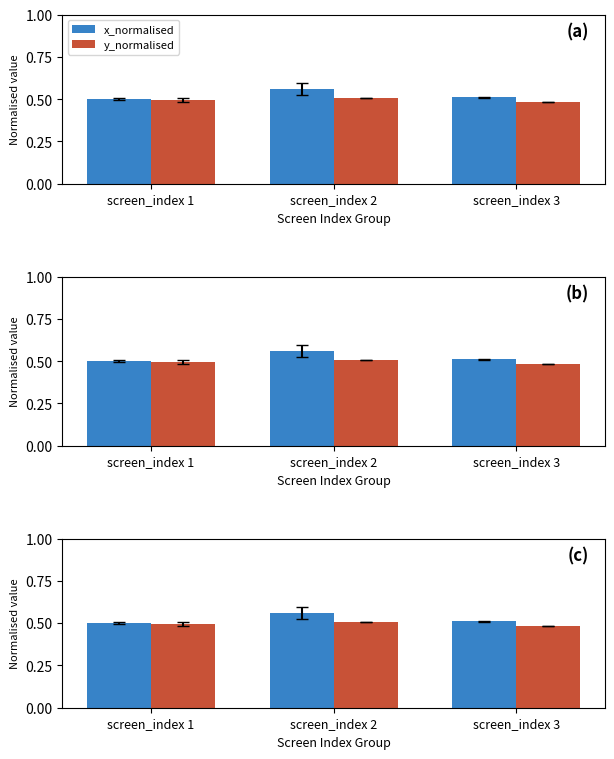

Is it true that y_normalised equals 0.7 at screen_index 2?

False